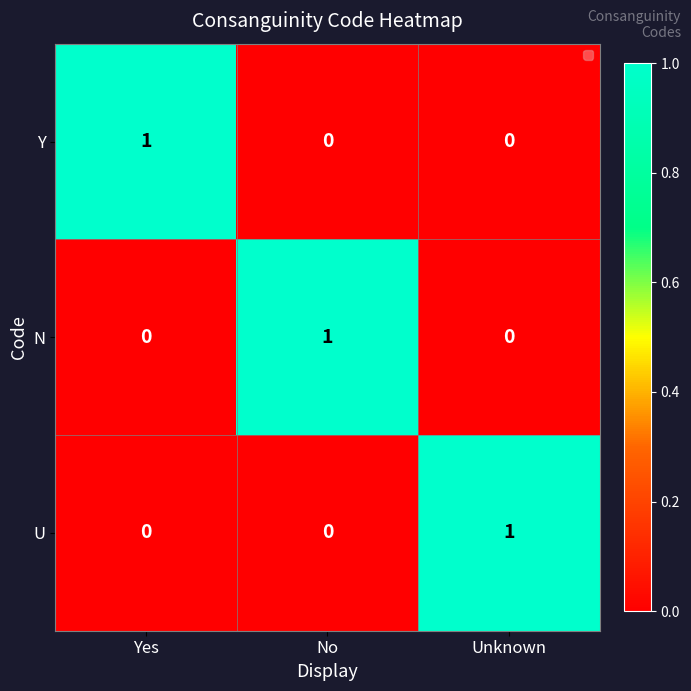

Count the N values in the range 0 to 1.

3